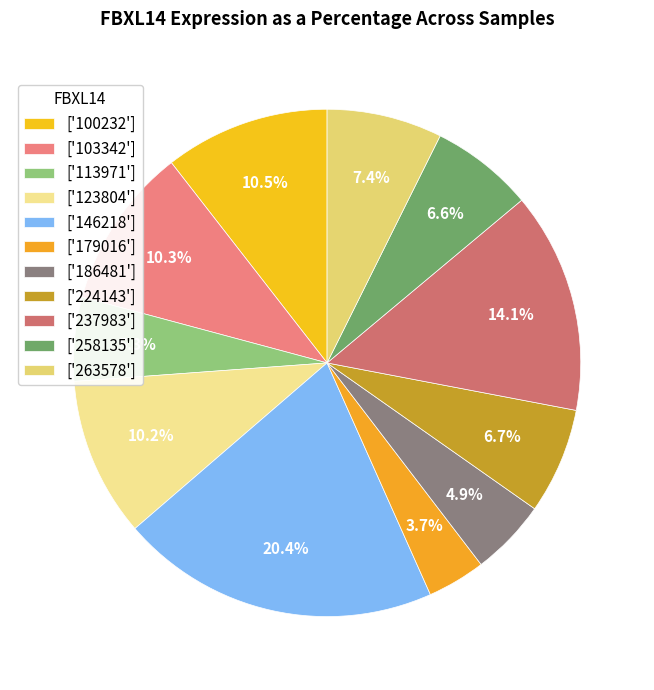

Count the number of slices in the pie.

11